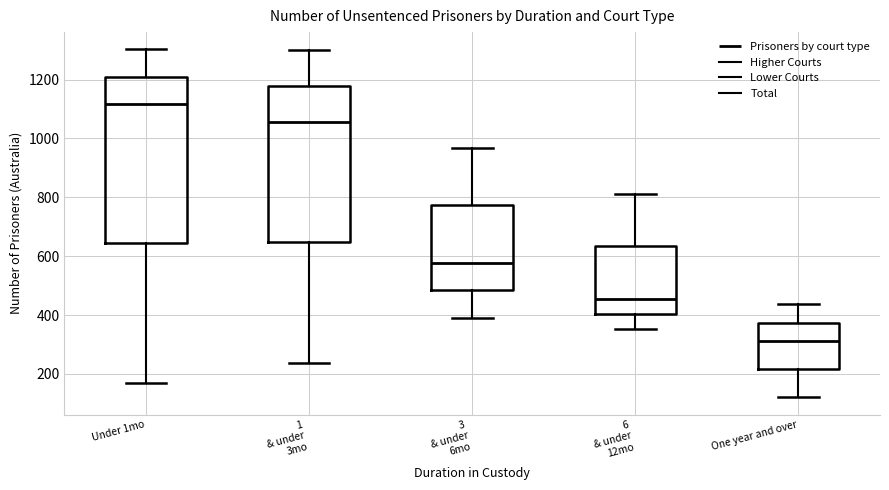

Reading left to right, transcribe this box plot: for each box, give where its median line is, the range the box spans, and where its two whiskers end, as read against the y-axis. The values are not printed on the chart, so give them approximately, as read against the axis.

Under 1mo: median 1120, box 640 to 1220, whiskers 160 to 1300
1 & under 3mo: median 1060, box 640 to 1180, whiskers 240 to 1300
3 & under 6mo: median 580, box 480 to 780, whiskers 400 to 960
6 & under 12mo: median 460, box 400 to 640, whiskers 360 to 820
One year and over: median 320, box 220 to 380, whiskers 120 to 440